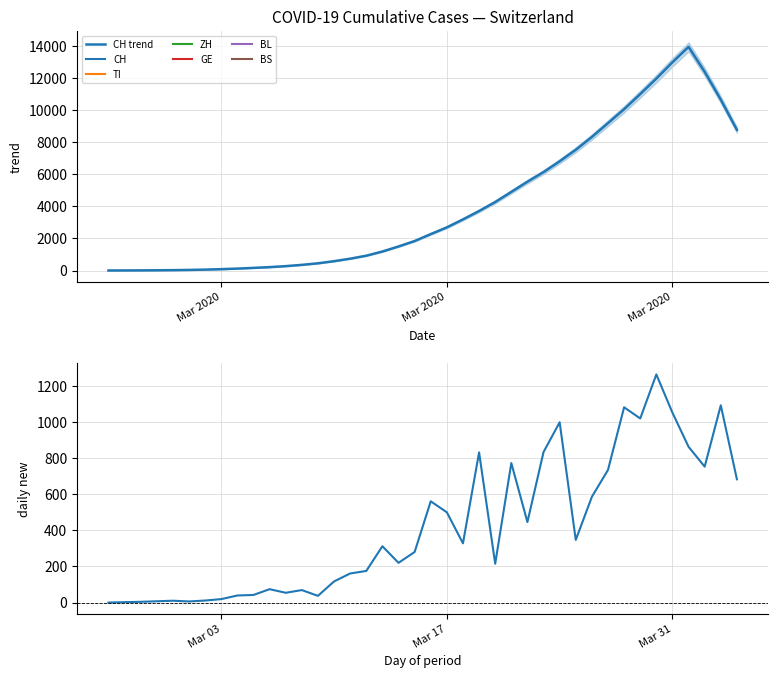

Does the chart display data point markers on the line(s)?

No